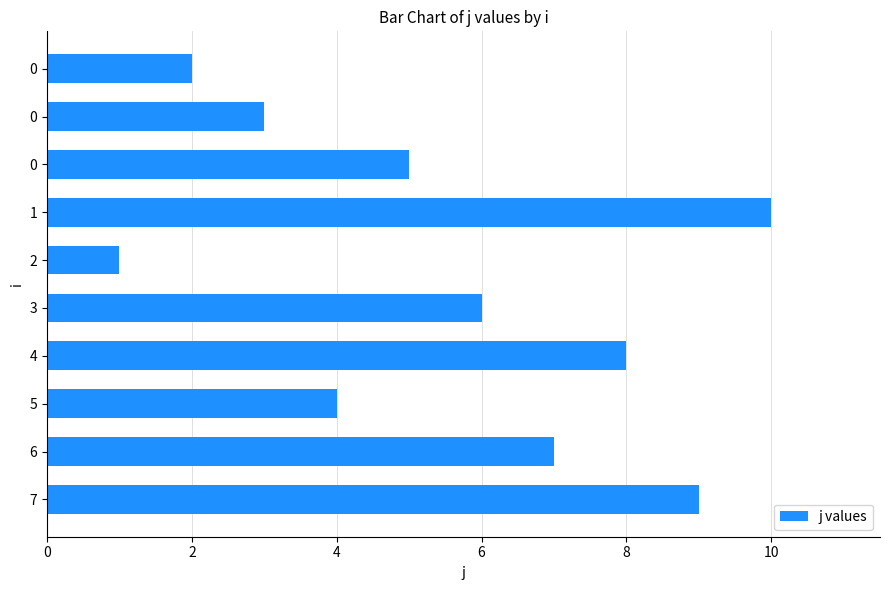

Which category has the highest value across all series?

1